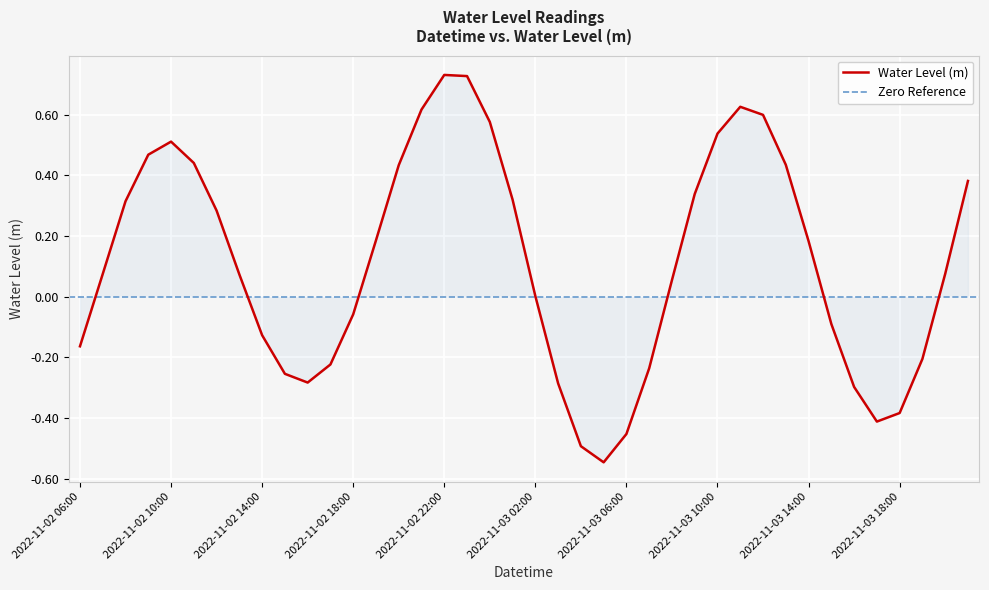

What is the greatest value displayed?

0.7